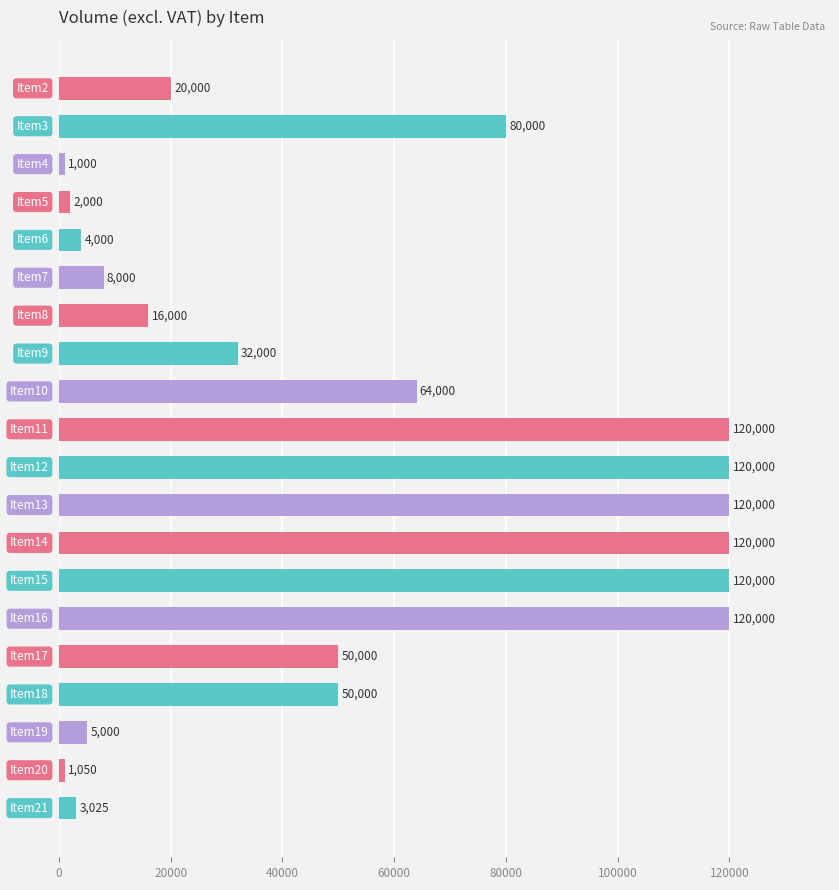

What is the difference between the maximum and minimum values?

119000